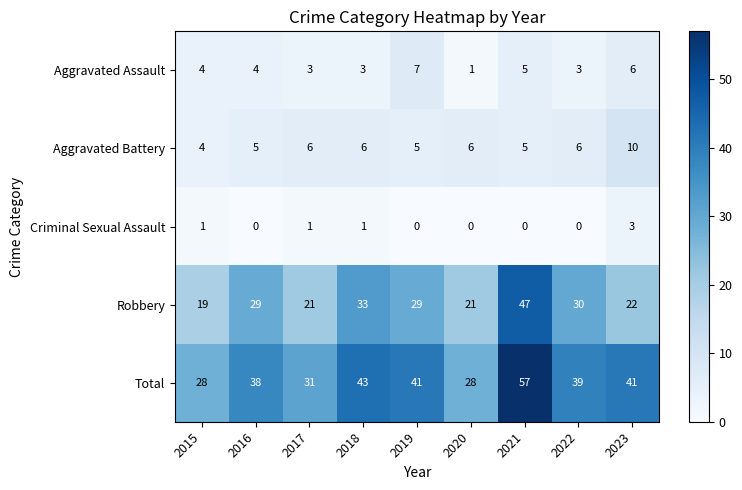

True or false: Robbery has a value of 9 at 2020.

False